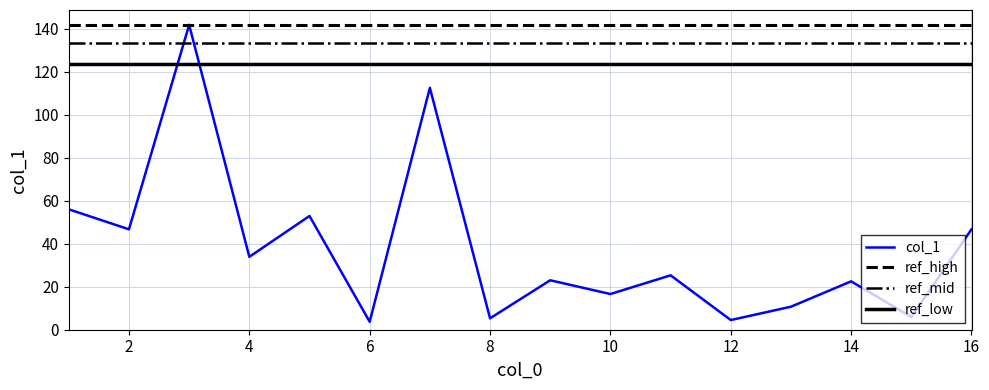

List the labels in order of value, largest first.

3, 7, 1, 5, 2, 16, 4, 11, 9, 14, 10, 13, 15, 8, 12, 6